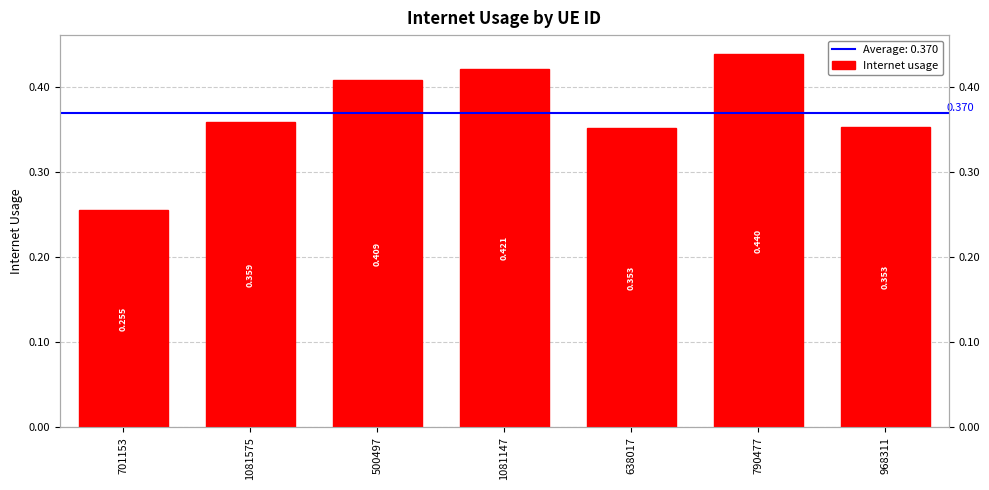

Which category has the highest value across all series?

790477